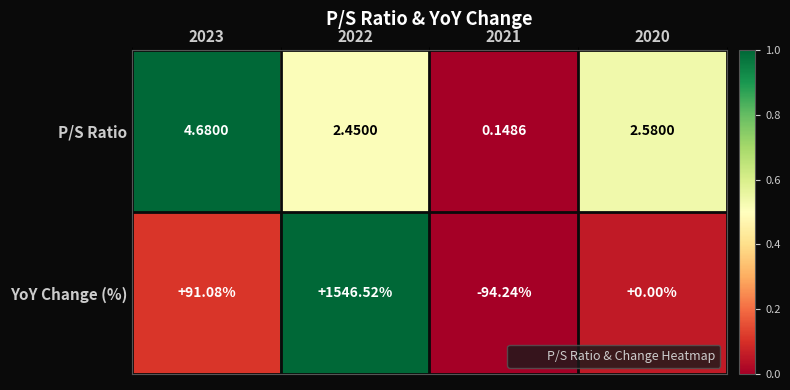

Which series has the widest spread of values?

YoY Change (%)